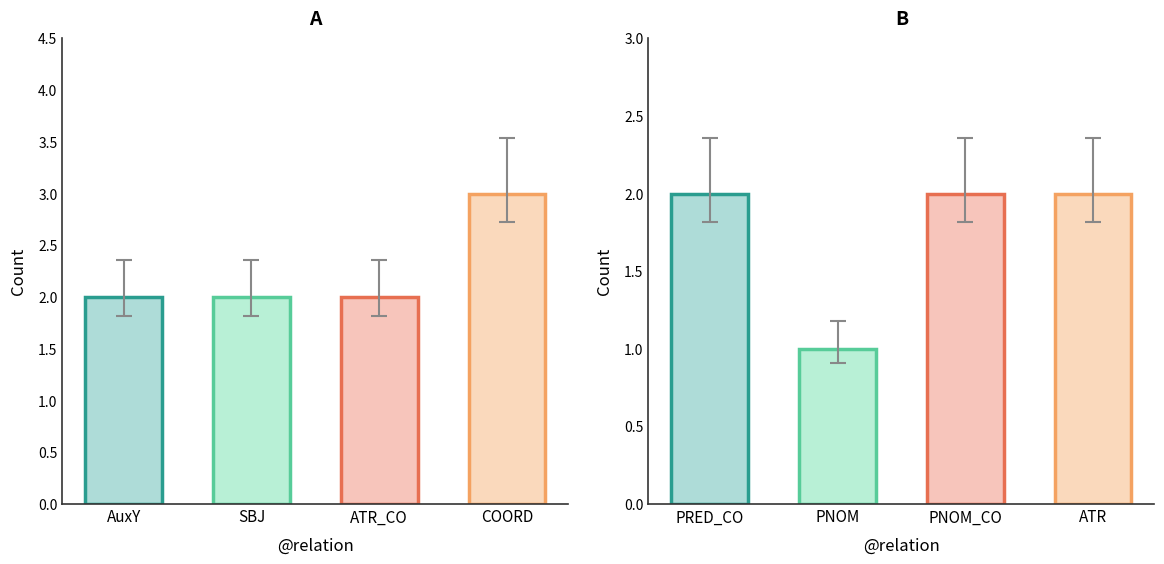

What is the maximum value shown in the chart?

3